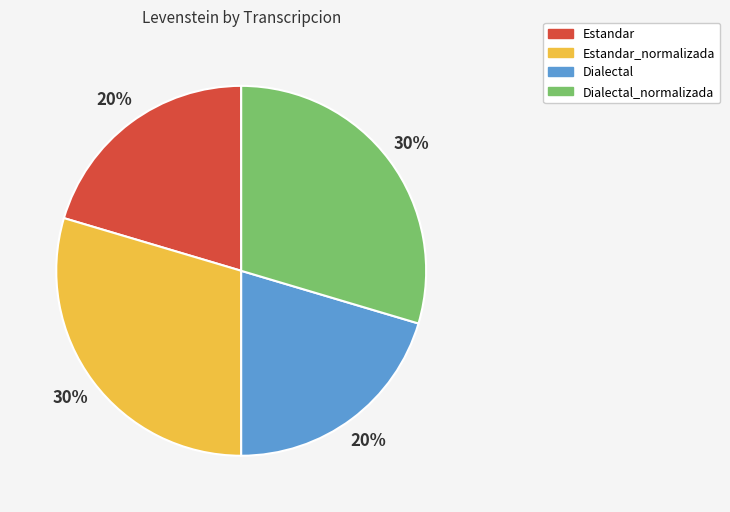

To the nearest percent, what is the combined percentage of Estandar_normalizada and Dialectal?

50%